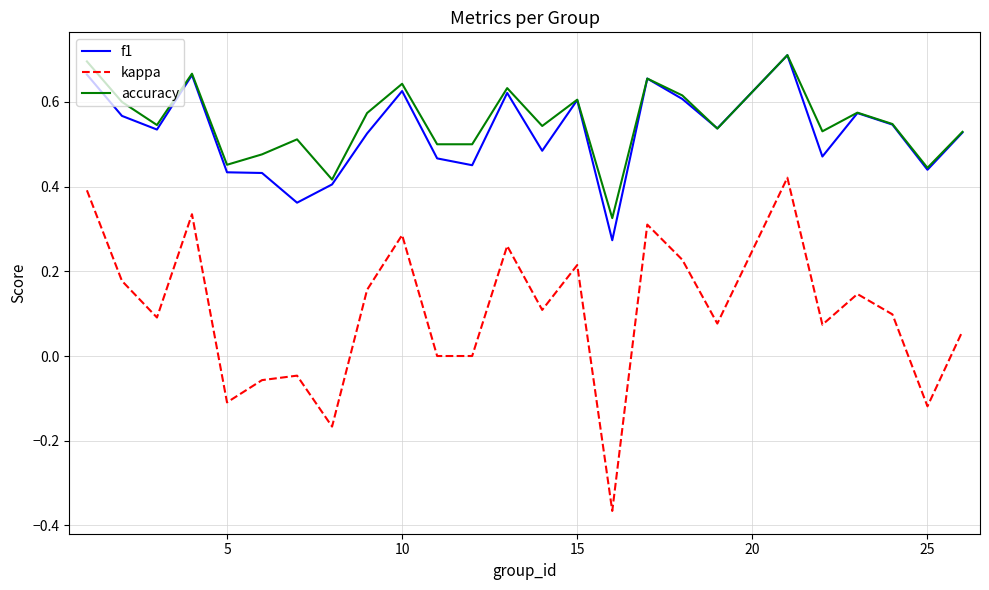

True or false: kappa and accuracy intersect in this chart.

False